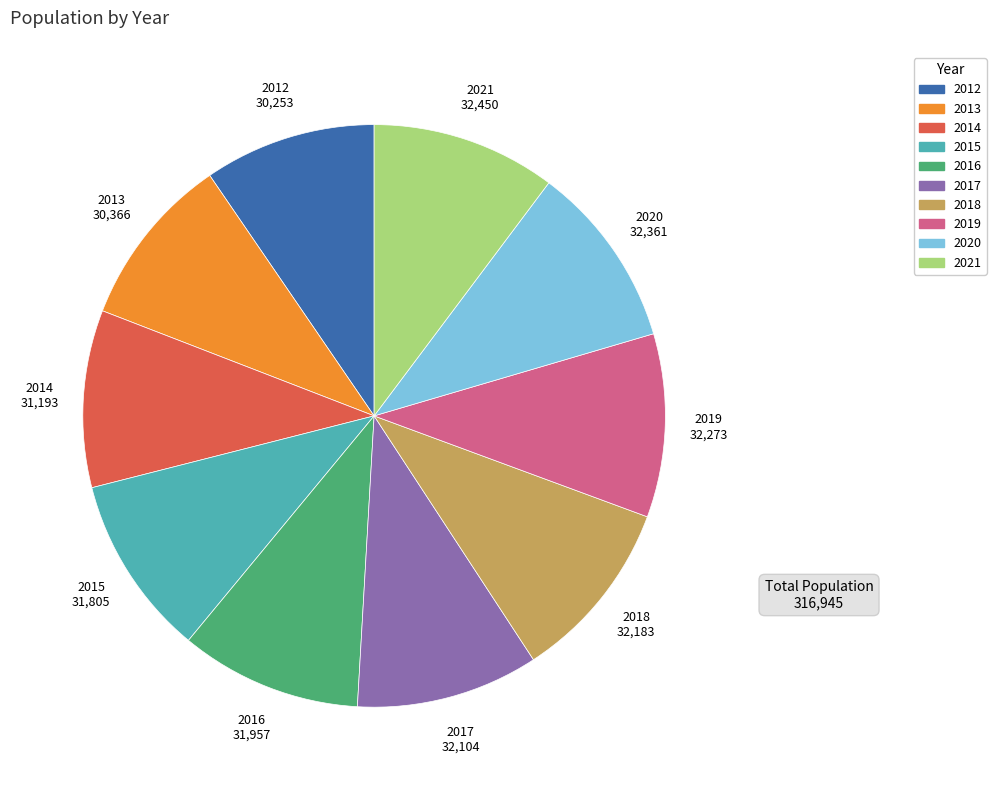

Does any single category account for the majority?

No